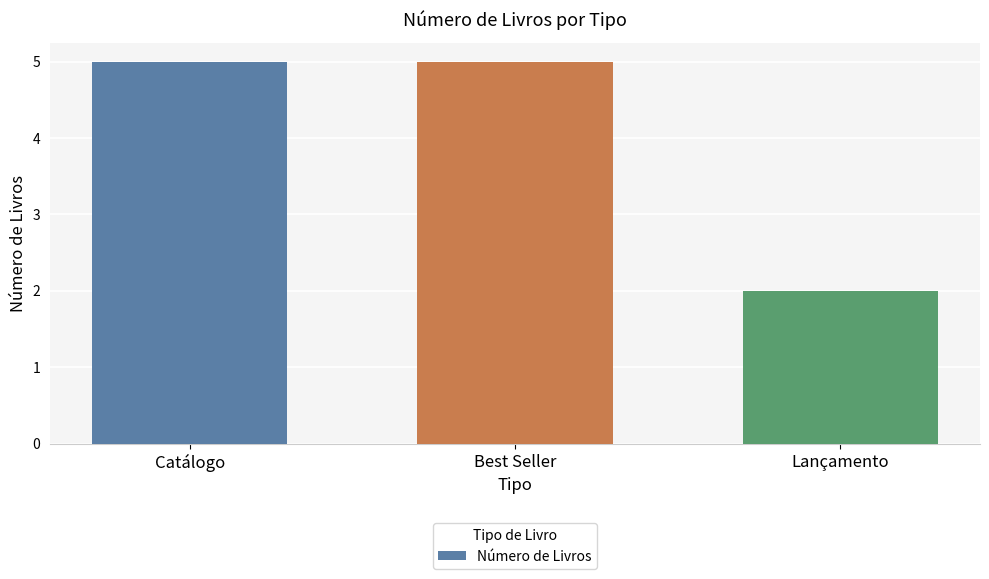

Does the chart contain stacked bars?

No